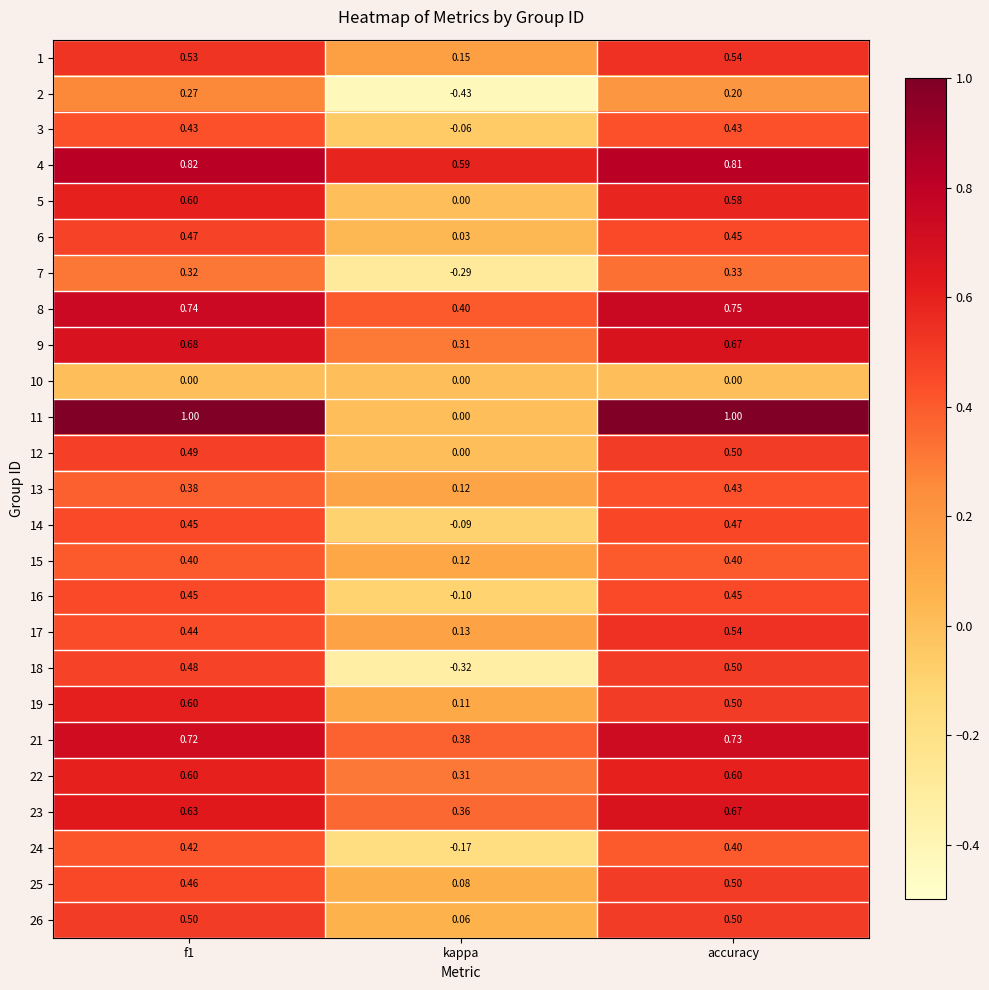

What is the difference between the highest and lowest values at f1?

1.0